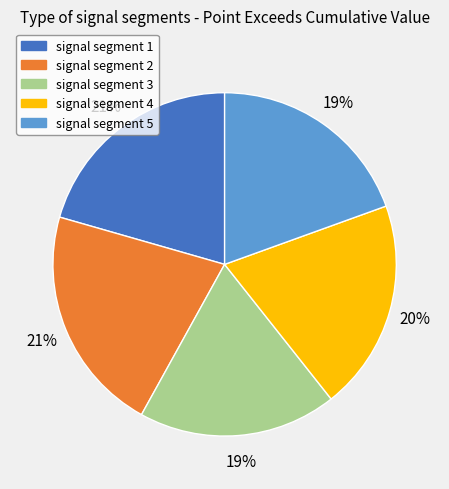

To the nearest percent, what is the average slice percentage?

20%